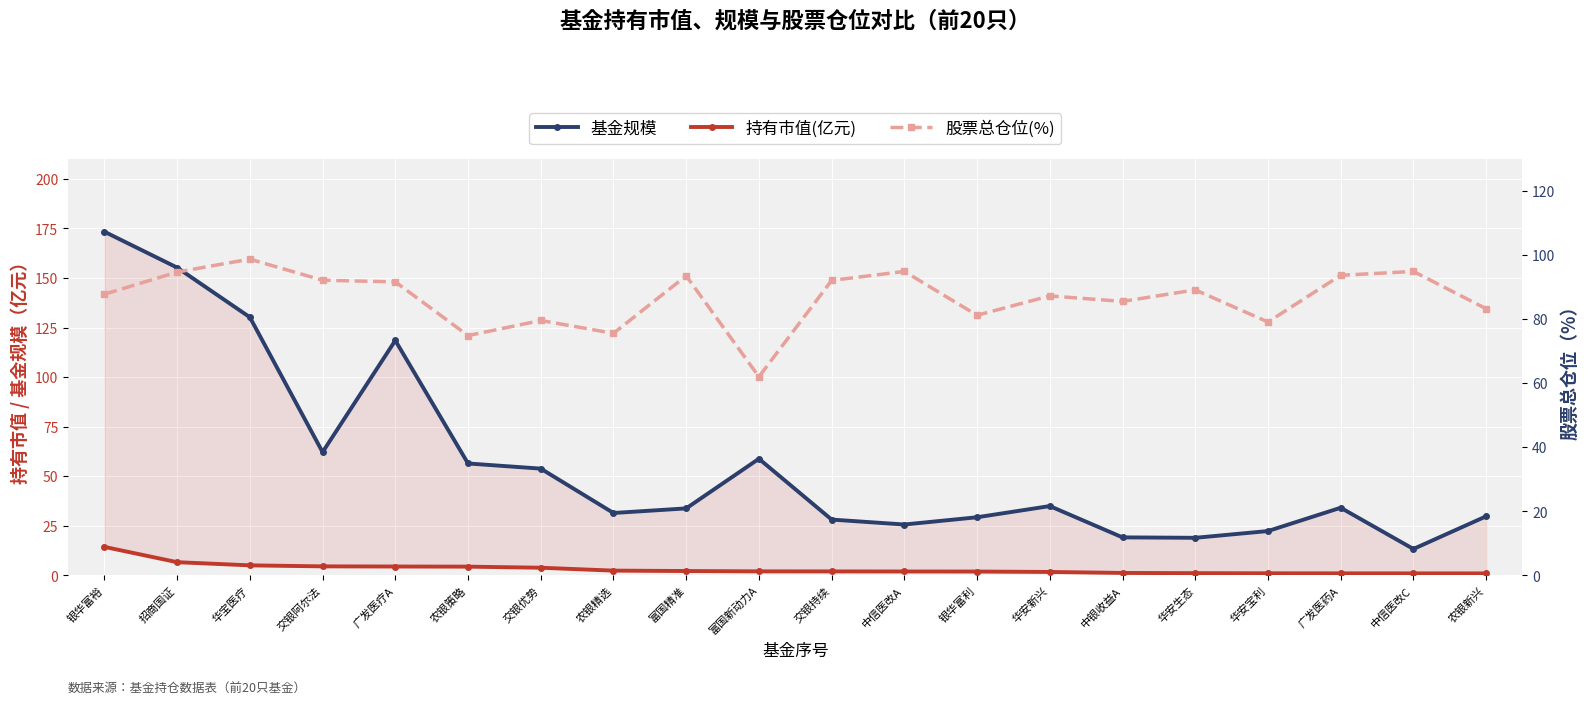

What is the difference between the maximum and minimum values in the 基金规模 series?

160.0